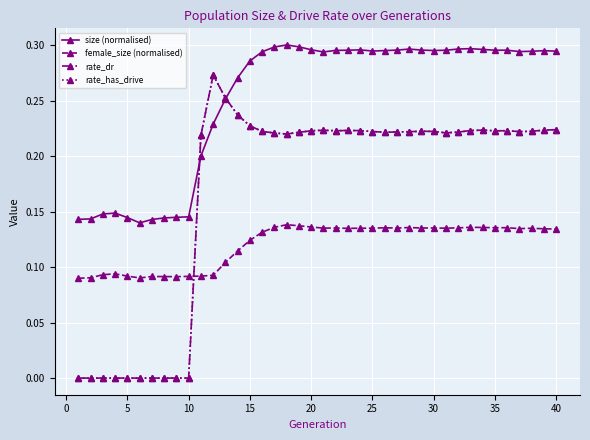

Which series has the widest spread of values?

rate_dr